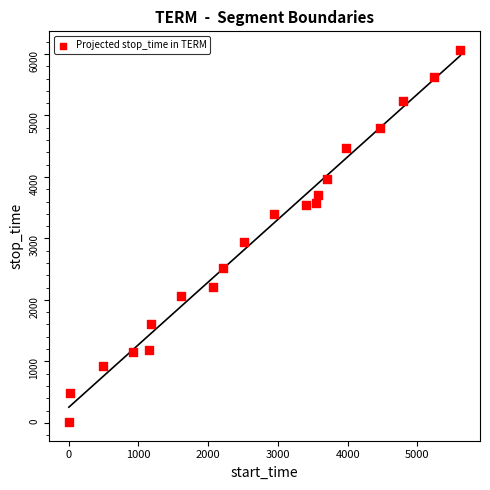

What is the range of X values (max minus min)?

5617